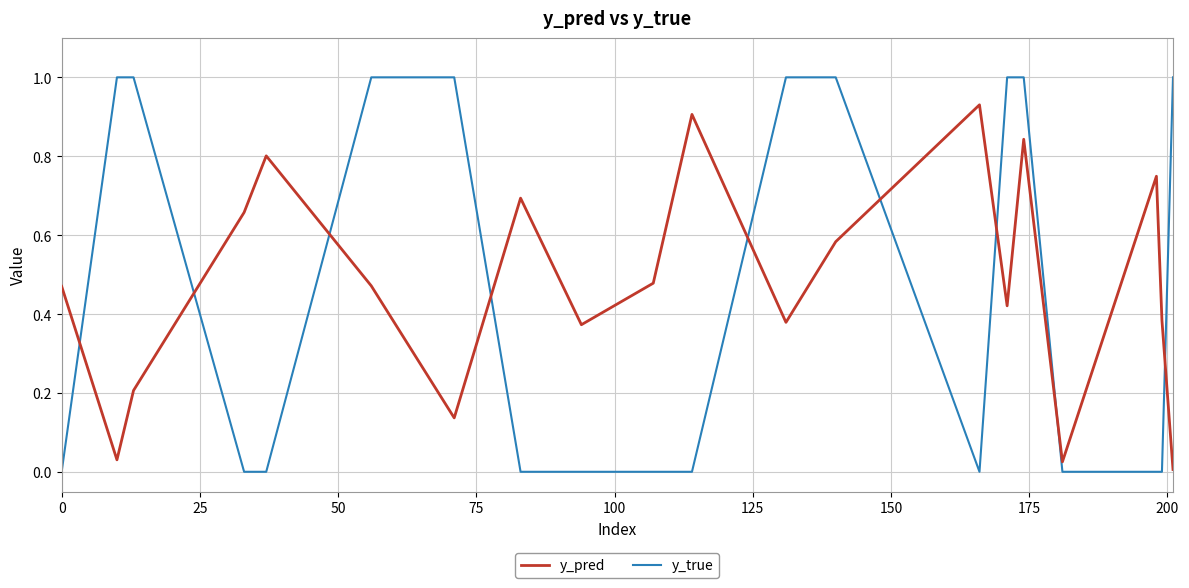

How many times do y_true and y_pred cross each other?

9